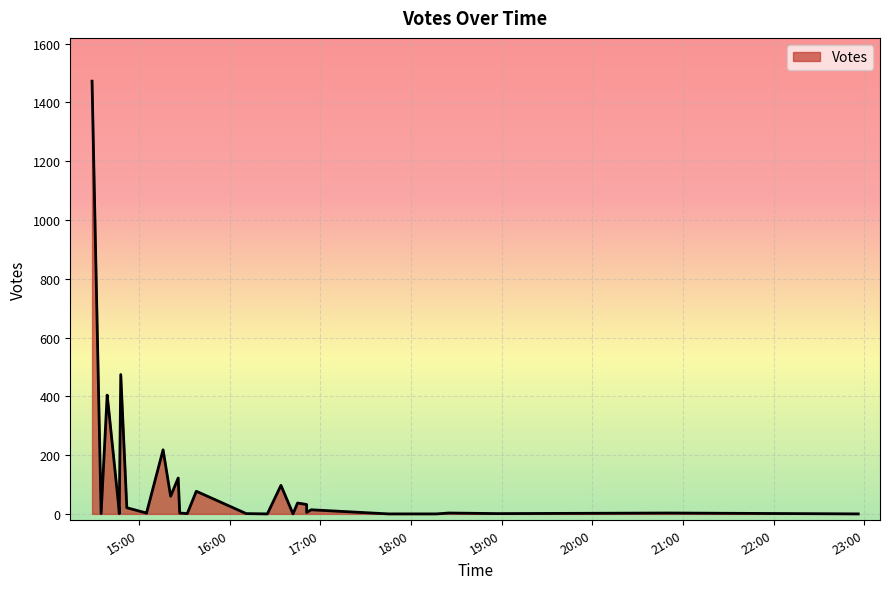

Is it true that the value at 2019-10-10 14:47 is 7?

True